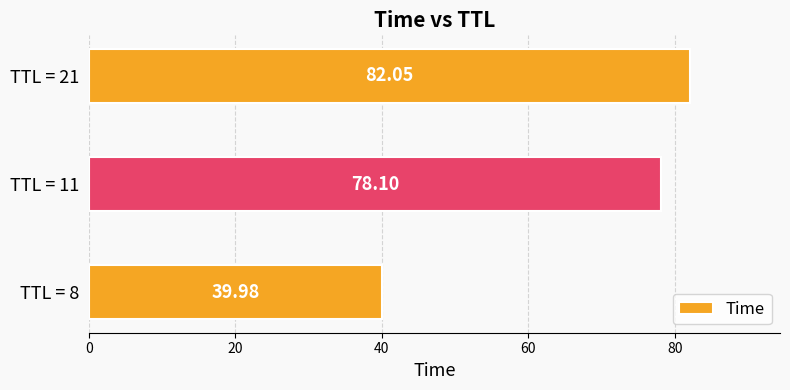

At which category does the chart reach its peak across all series?

TTL = 21